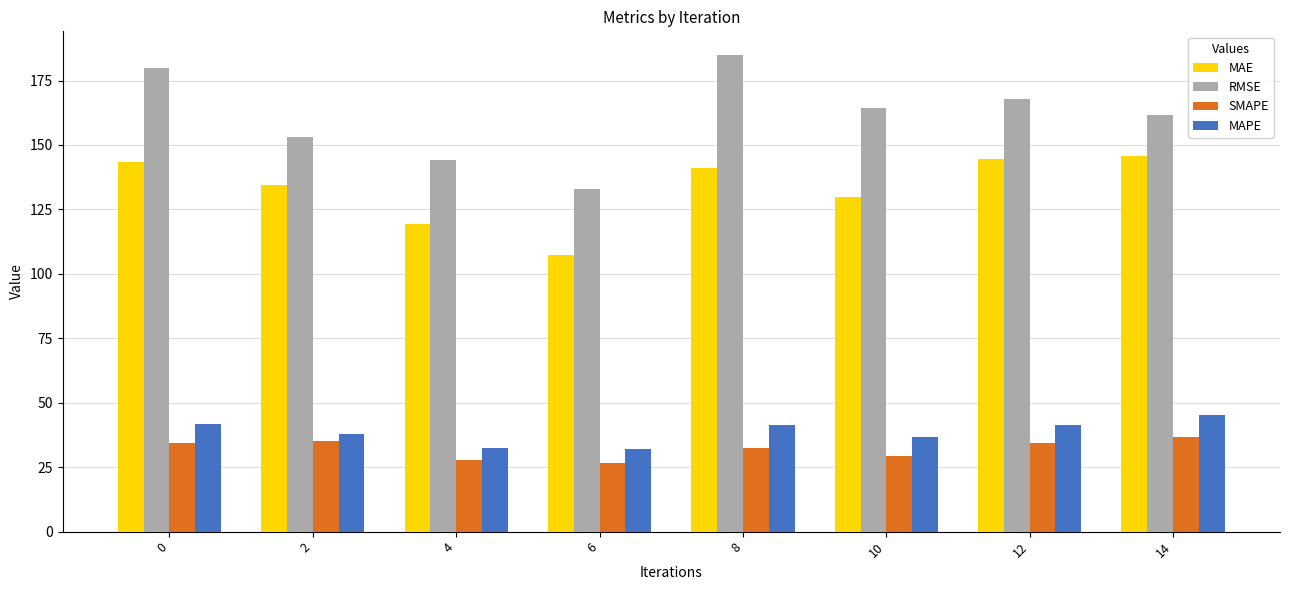

Is it true that SMAPE equals 26.7 at 6?

True